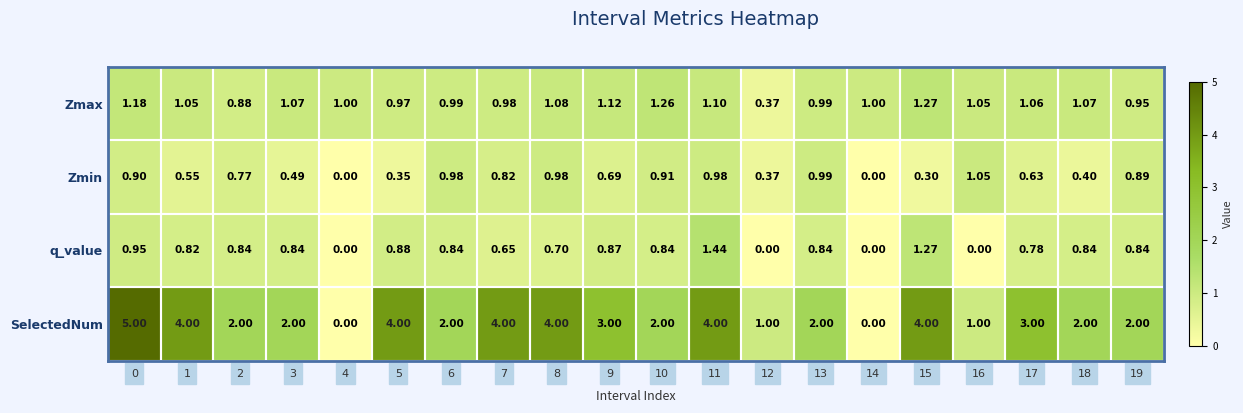

List the series in order of their peak value, highest first.

SelectedNum, q_value, Zmax, Zmin